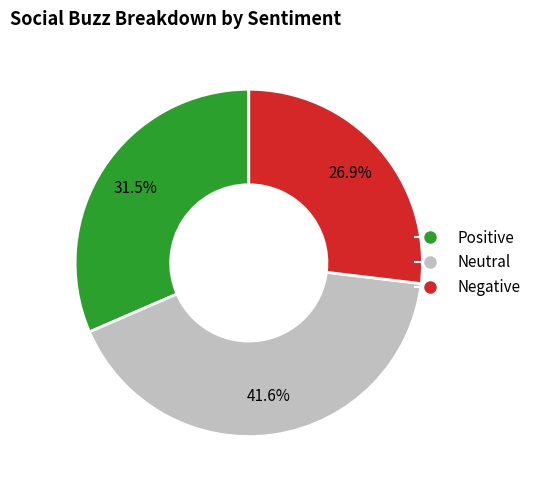

What is the ratio of the value at Negative to the value at Positive?

0.9